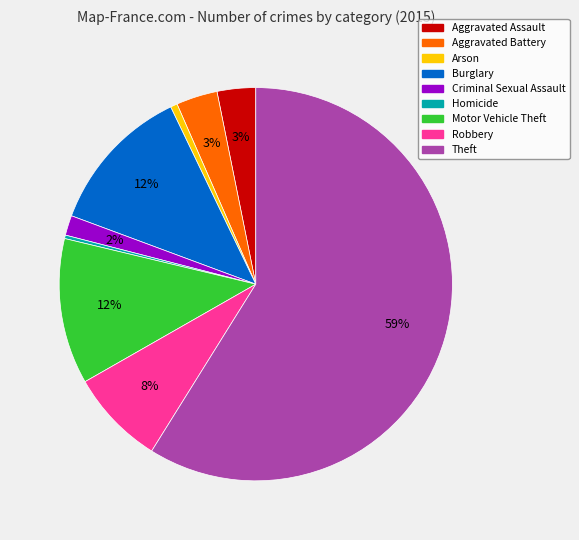

Approximately how many times larger is the value at Aggravated Assault compared to Homicide?

11.2